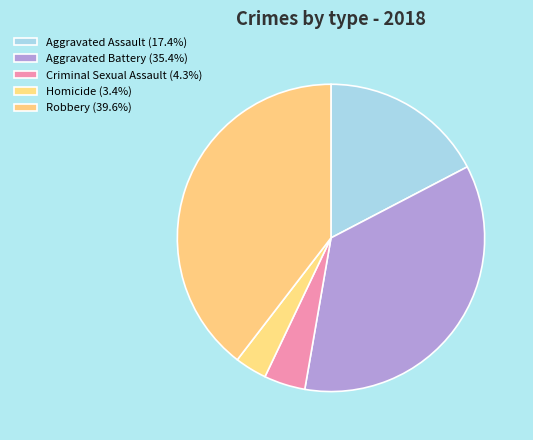

True or false: Aggravated Assault accounts for 30% of the total.

False